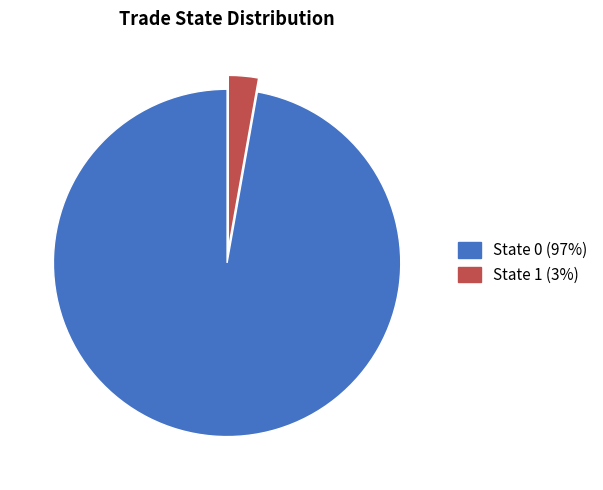

Count the number of slices in the pie.

2